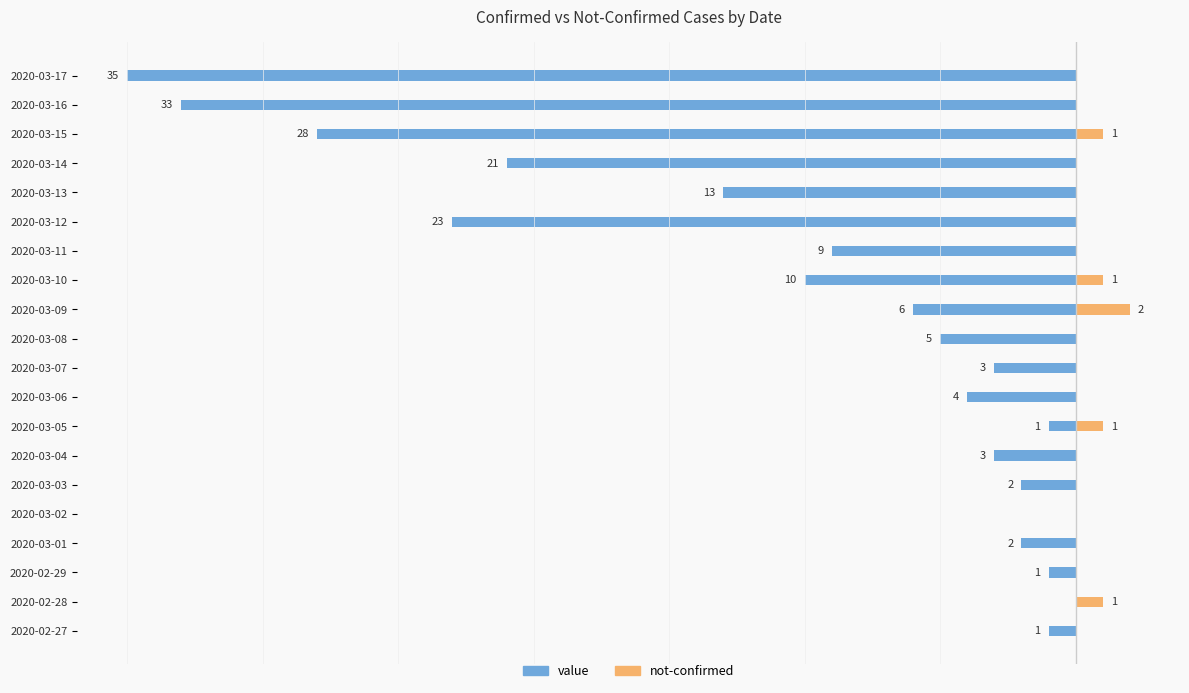

What is the difference between the value values at 2020-03-16 and 2020-03-08?

28